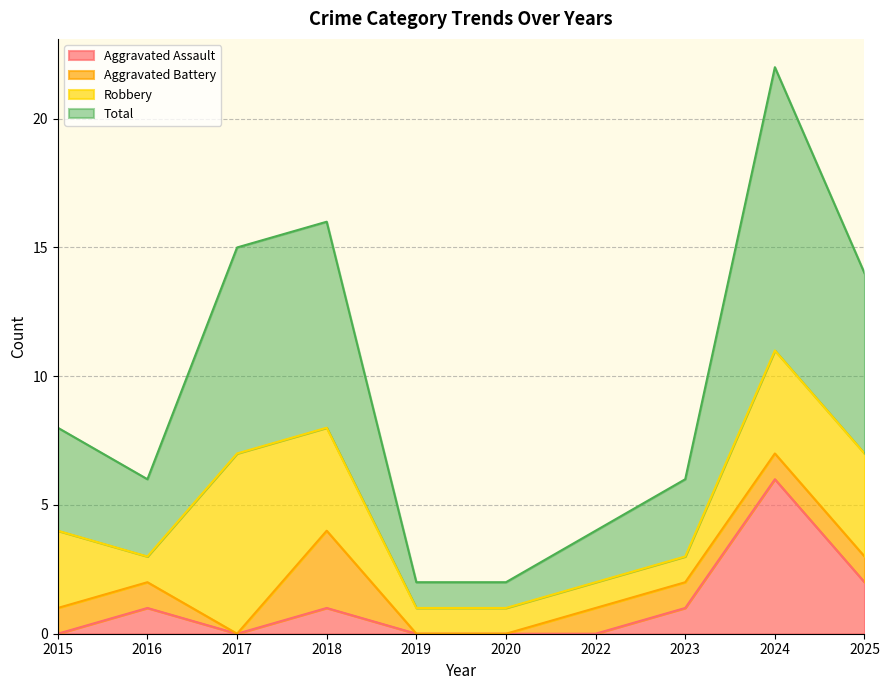

At which label does Aggravated Assault reach its peak?

2024